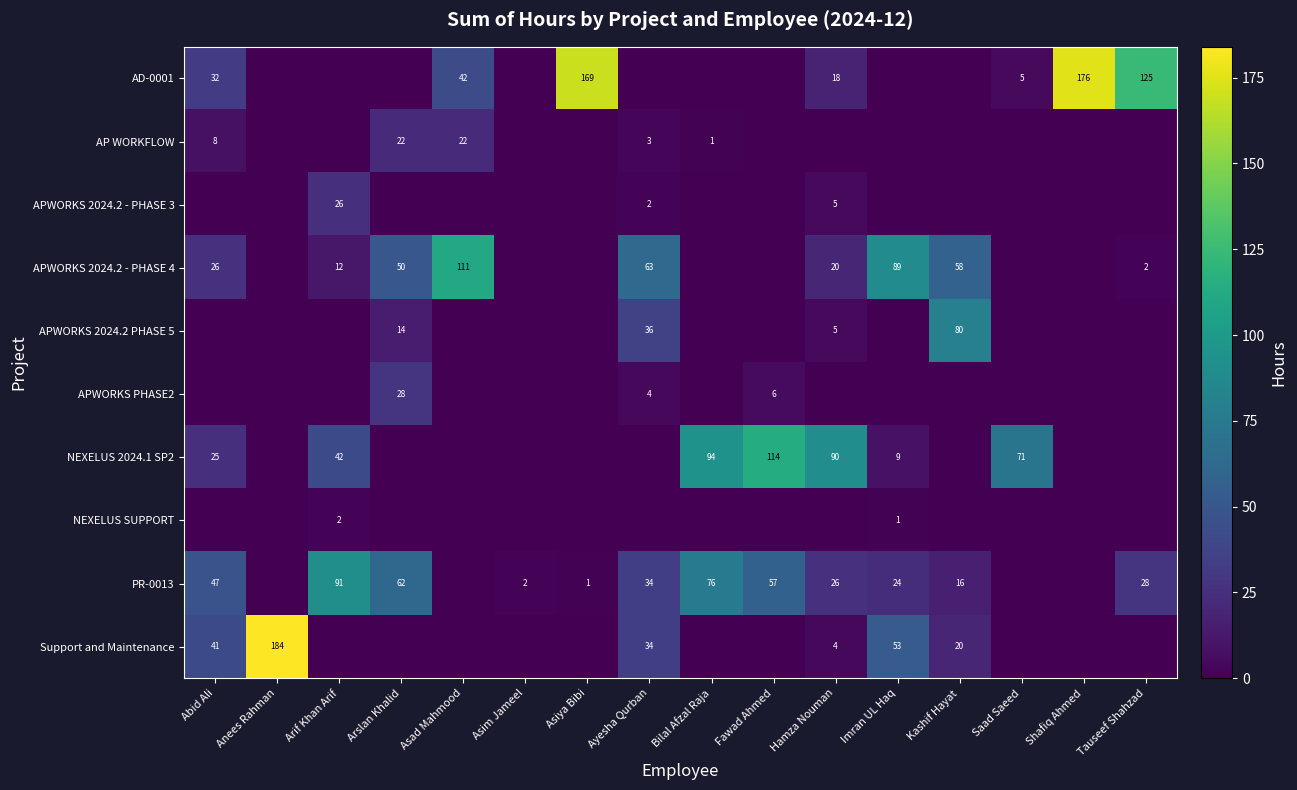

The value of NEXELUS 2024.1 SP2 at Bilal Afzal Raja is 94. True or false?

True